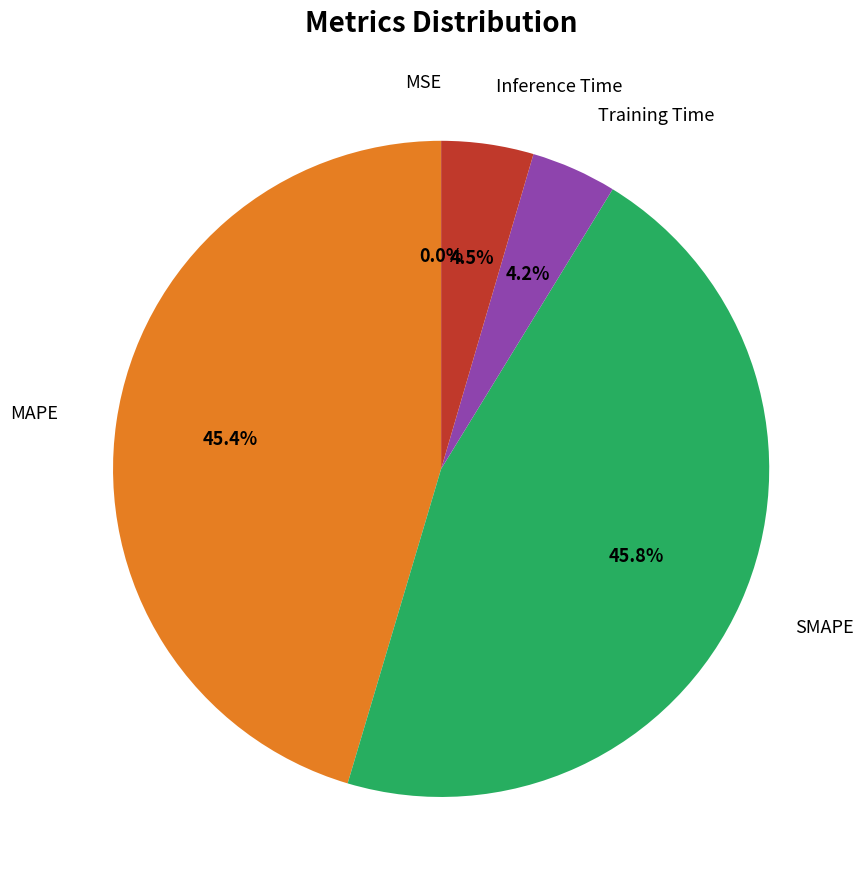

To the nearest percent, what is the difference between the largest and smallest slice percentages?

46%